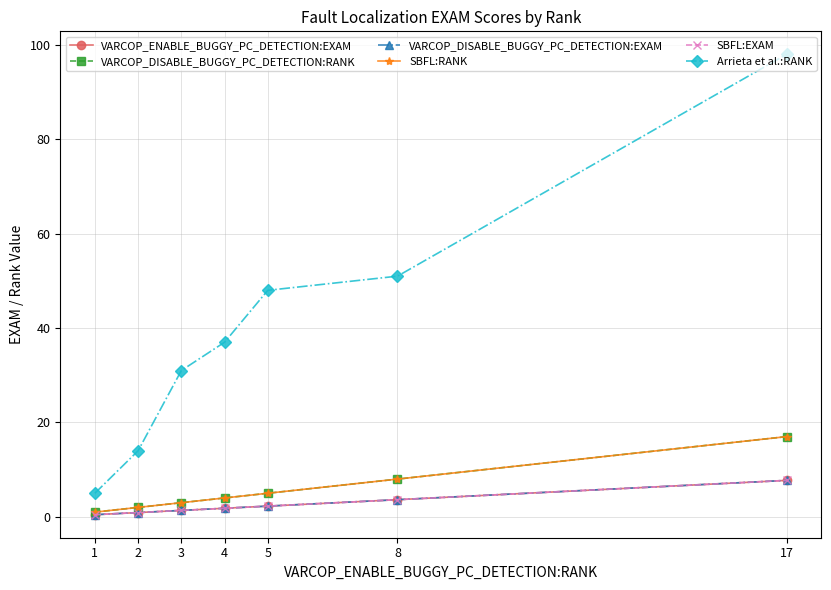

Between 1 and 17, which series saw the biggest shift?

Arrieta et al.:RANK